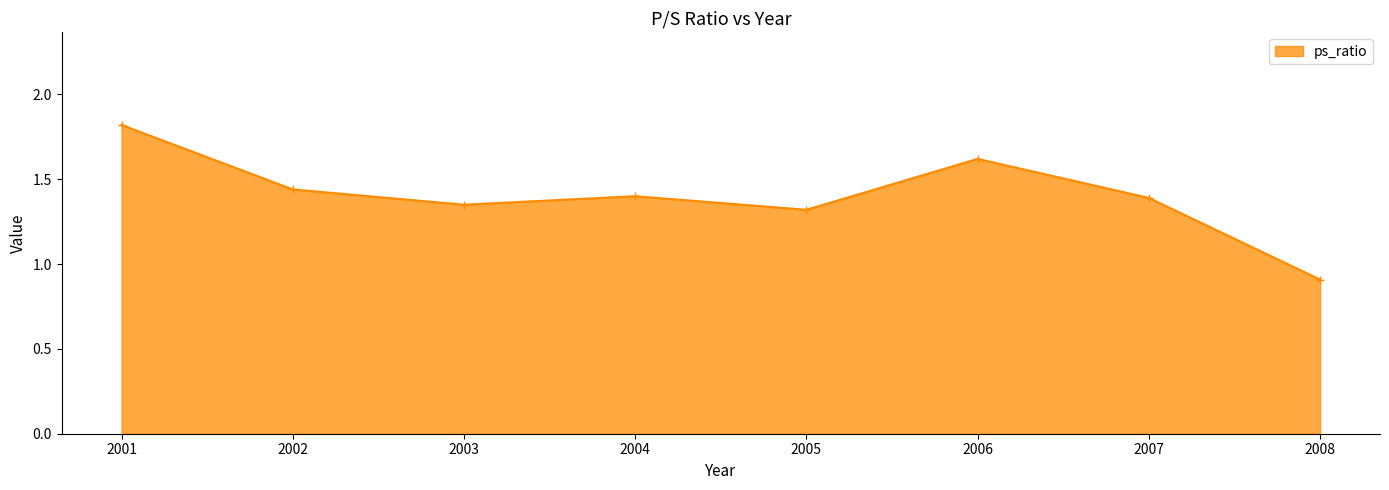

Which has a higher value, 2007 or 2001?

2001